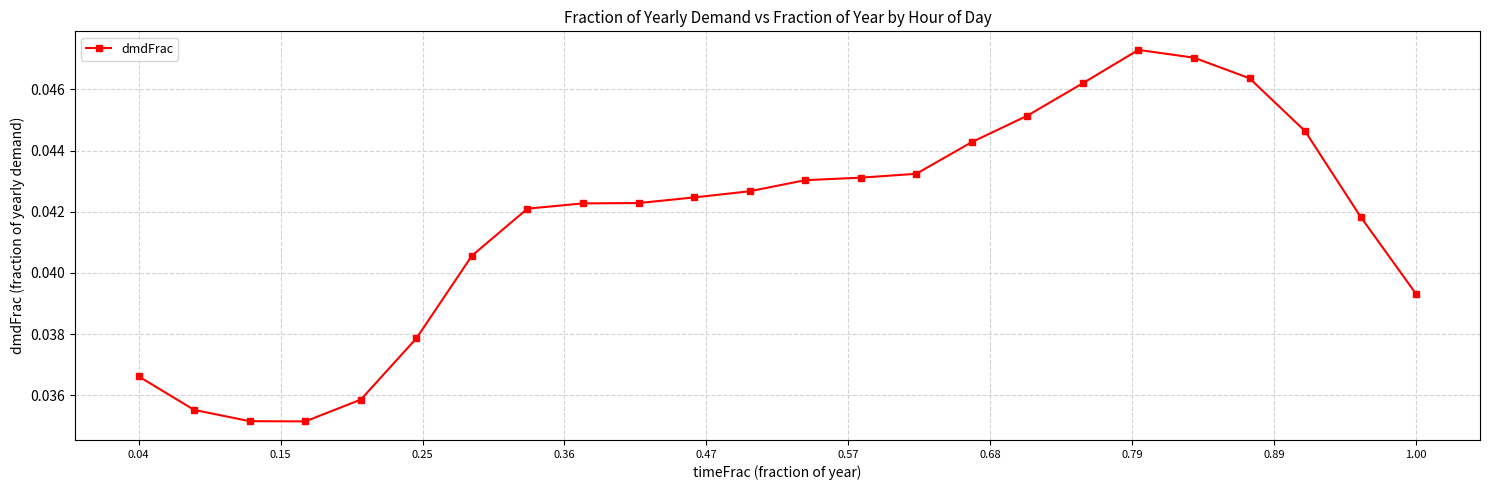

True or false: there are more than 0 points higher than both neighbors.

True